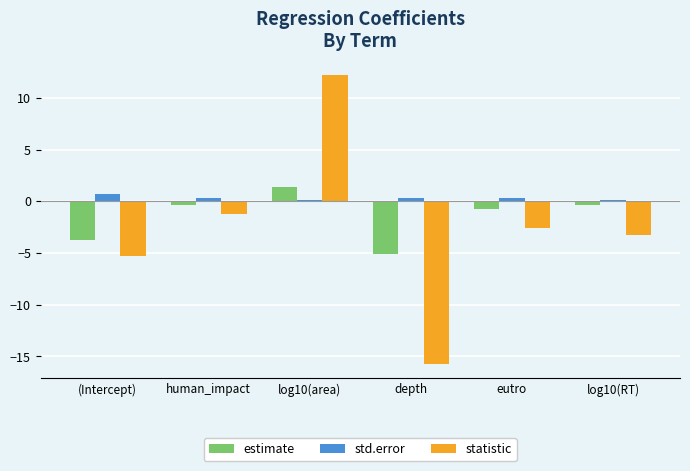

The value of estimate at log10(area) is 1.4. True or false?

True